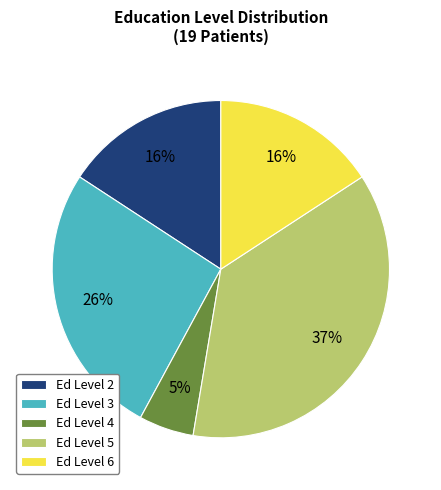

True or false: Ed Level 5 accounts for 37% of the total.

True